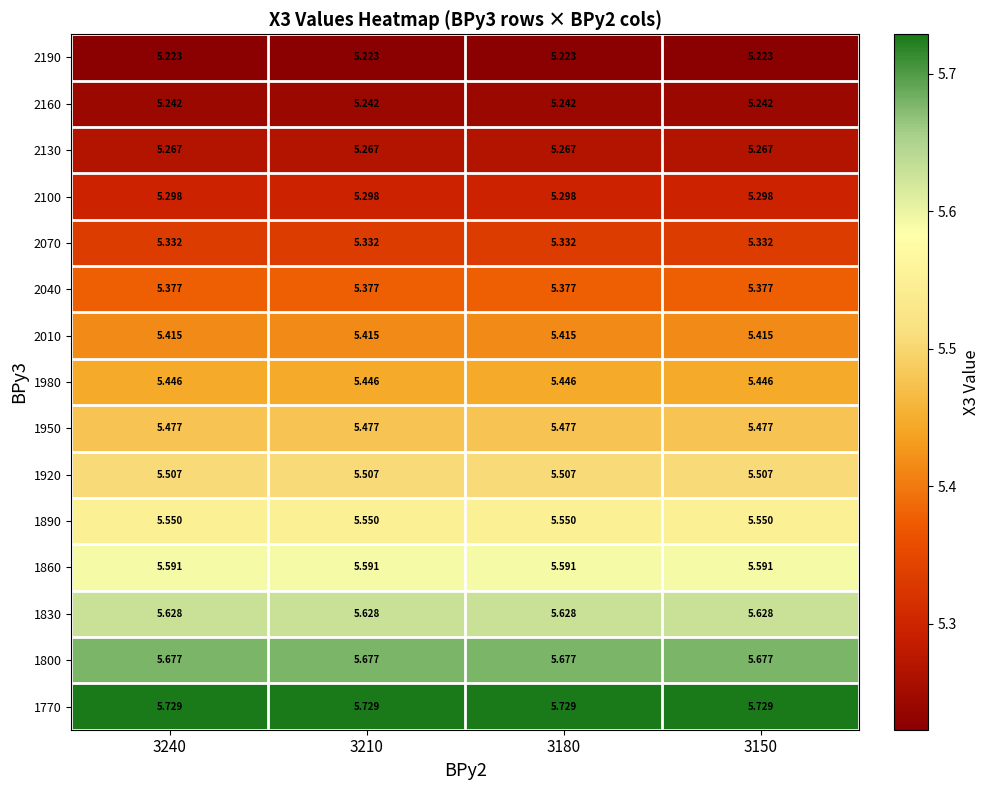

Is the value of 1920 at 3210 greater than the value of 1980 at 3210?

Yes